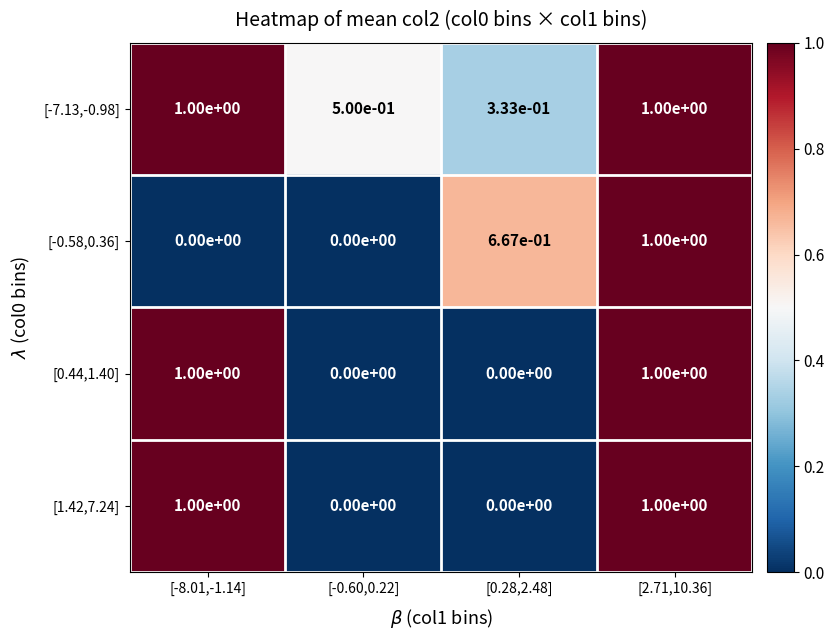

True or false: [-7.13,-0.98] has a value of 0.8 at [-0.60,0.22].

False